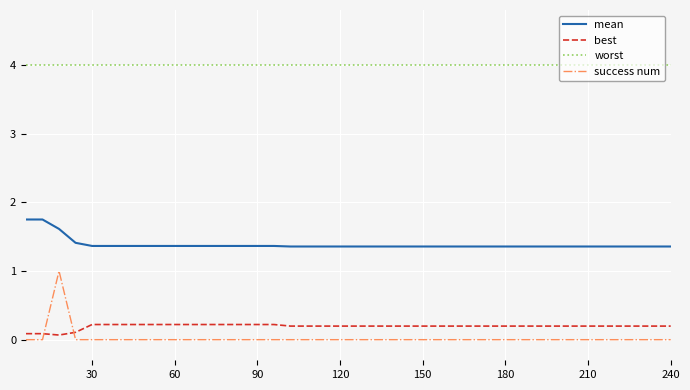

True or false: worst and success num cross at least once.

False